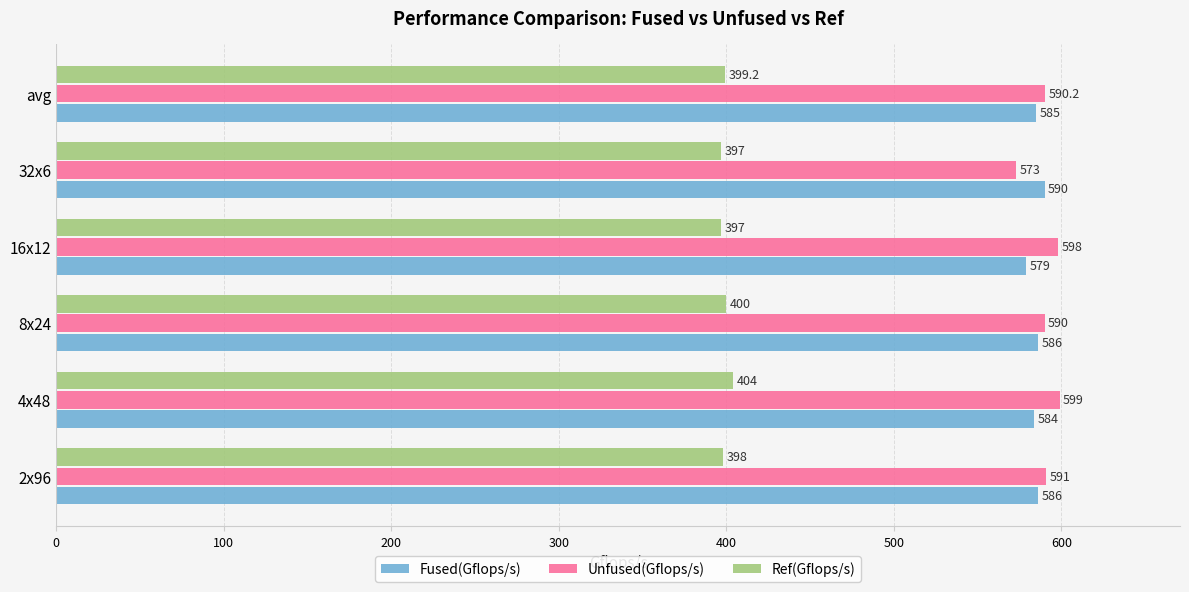

What is the difference between the maximum and minimum values in the Fused(Gflops/s) series?

11.0